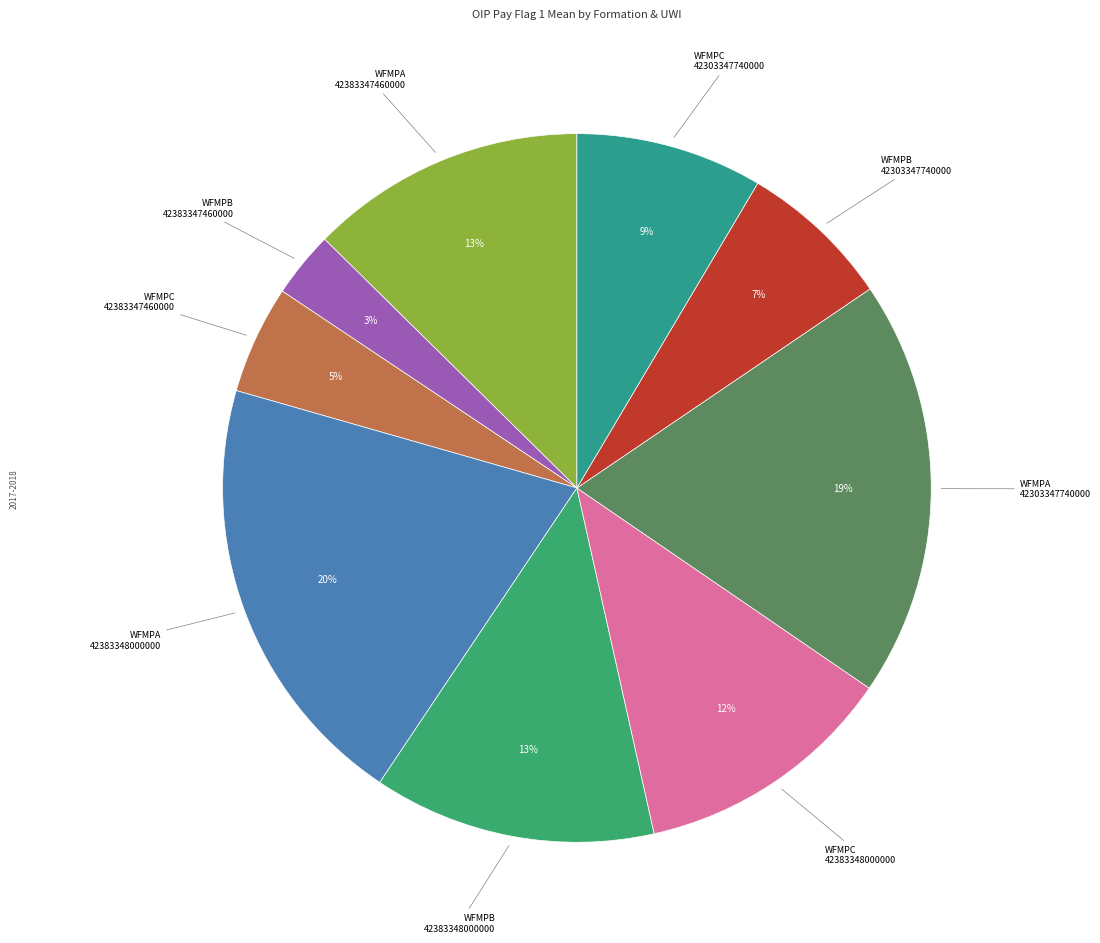

Is there any slice that represents more than half of the pie?

No